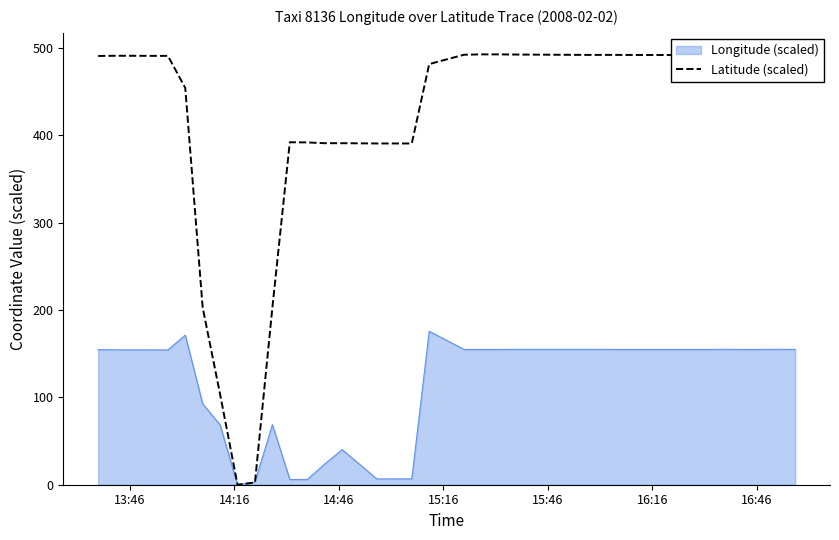

What is the maximum value shown in the chart?

492.7